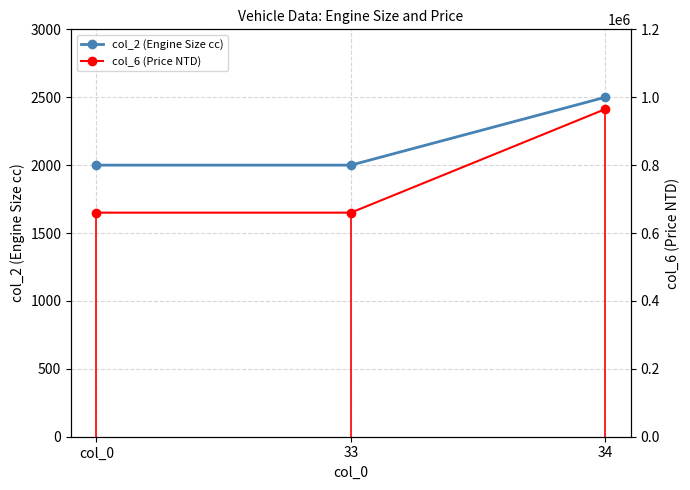

What position from the left is 33?

2